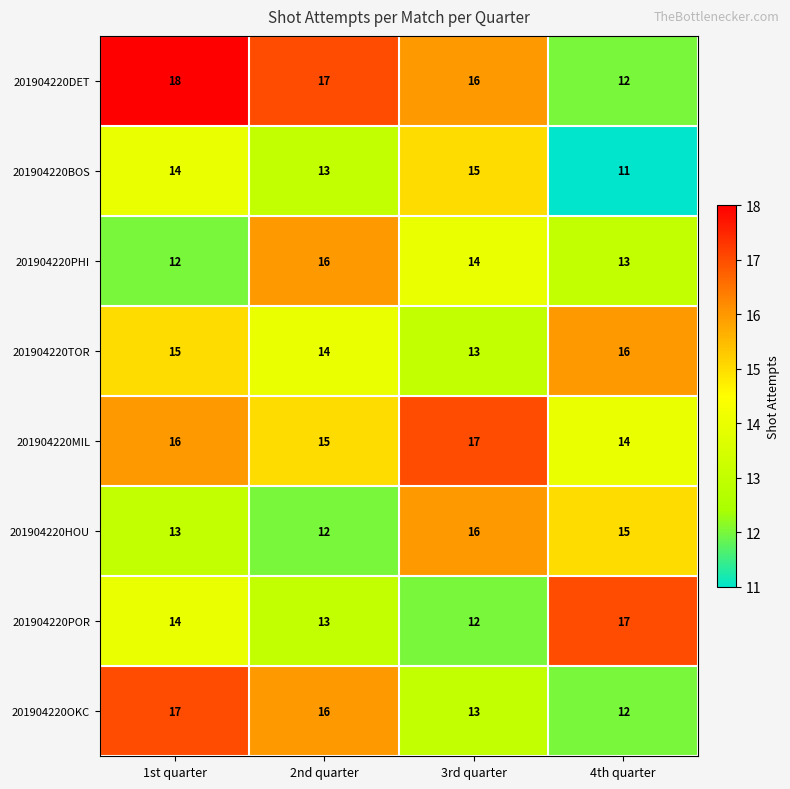

At which label does 201904220OKC reach its minimum?

4th quarter